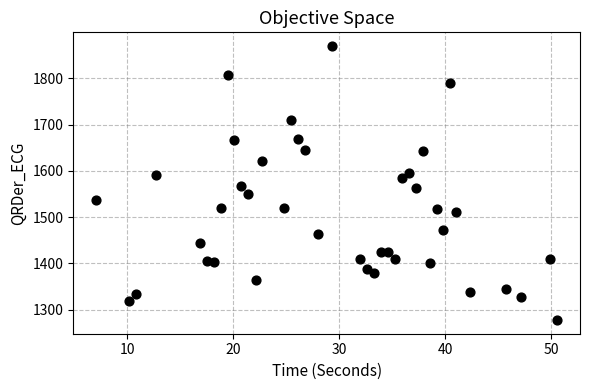

What is the range of X values (max minus min)?

43.5